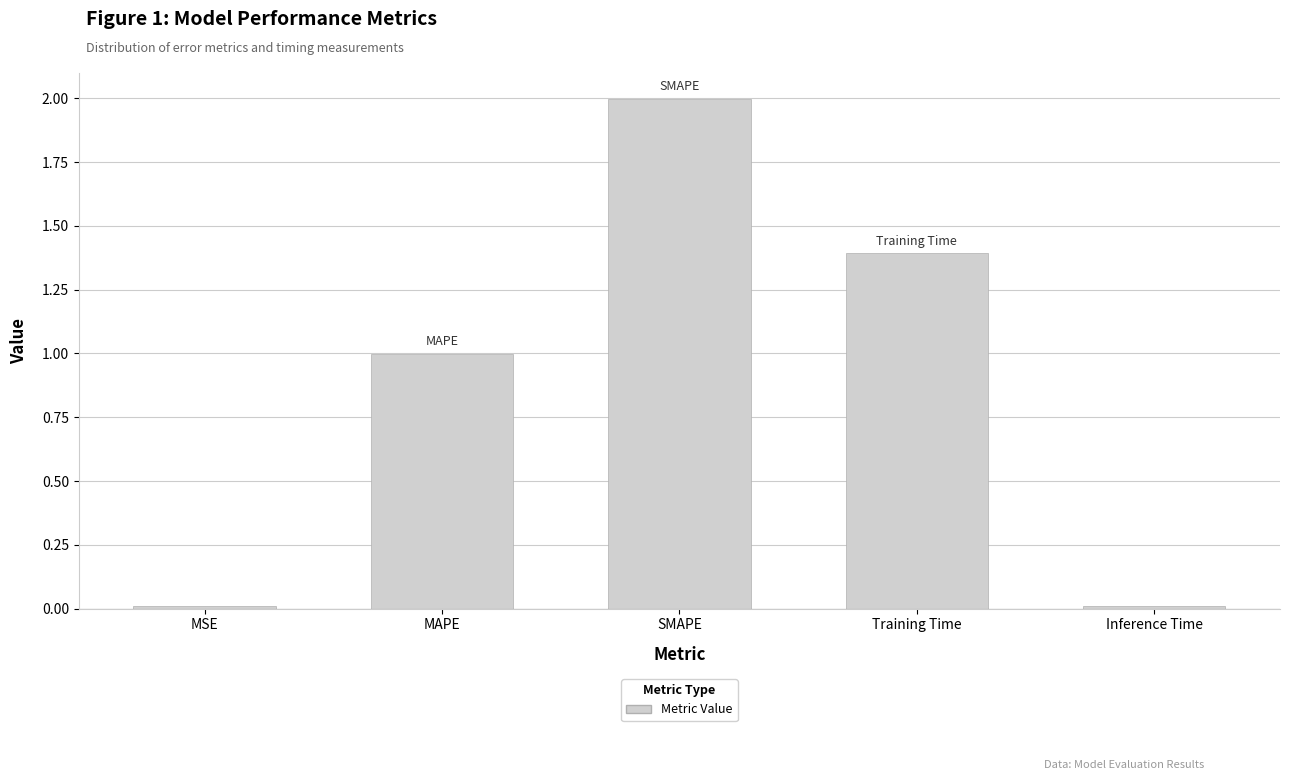

What position from the left is Training Time?

4